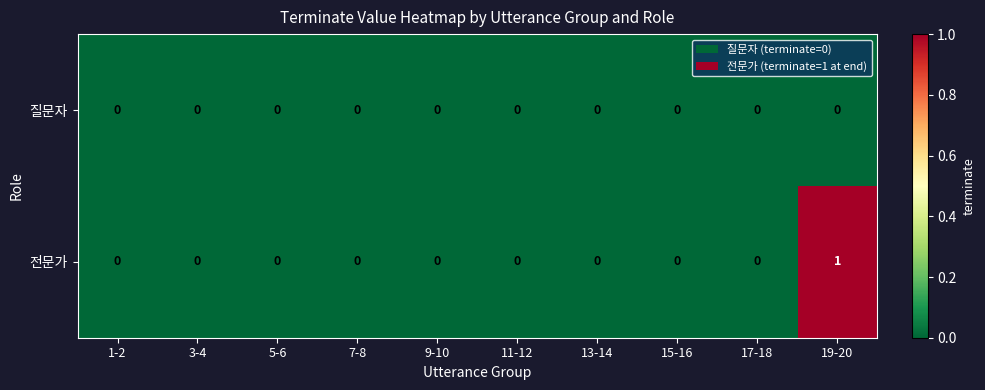

Is it true that 전문가 equals 0 at 3-4?

True